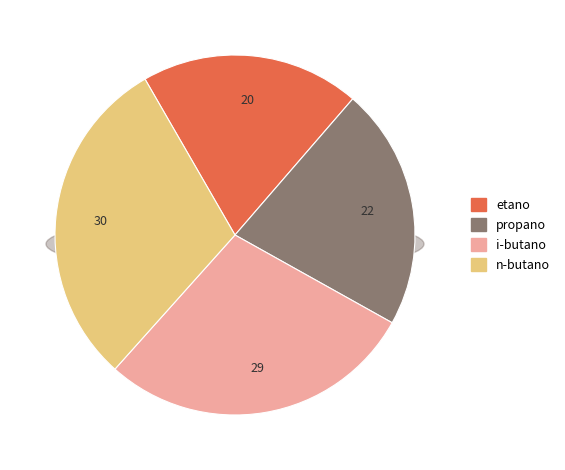

The i-butano slice represents 23% of the pie. True or false?

False